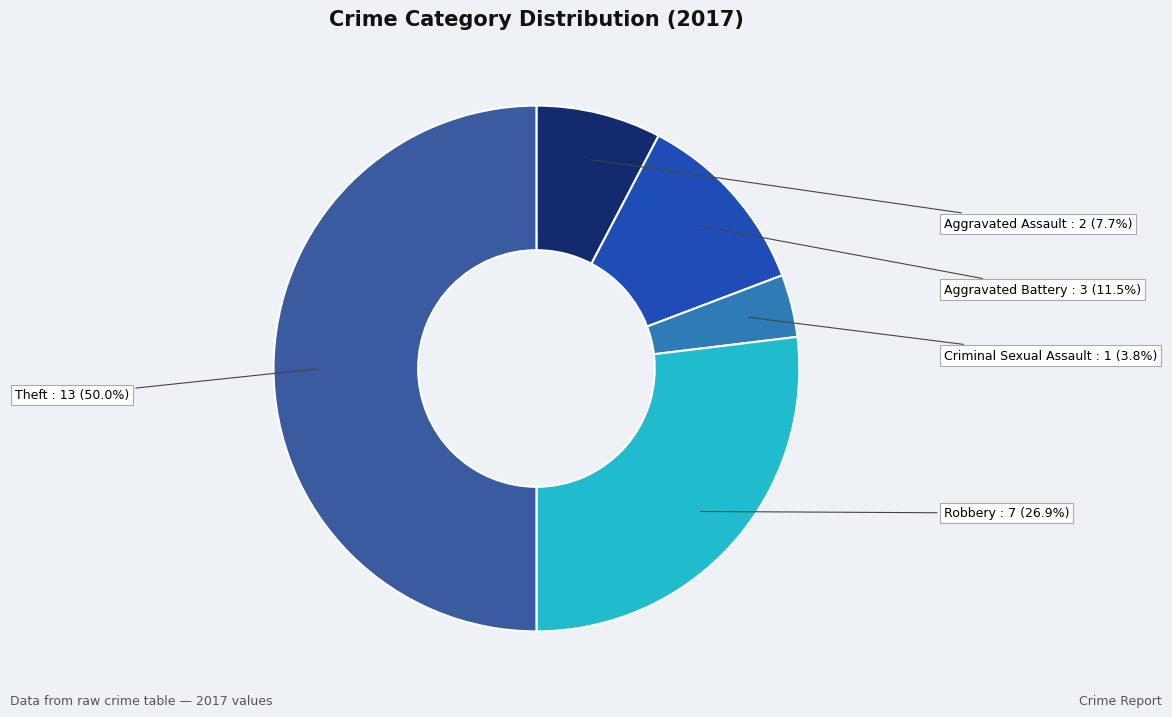

Which category has the biggest portion of the pie?

Theft